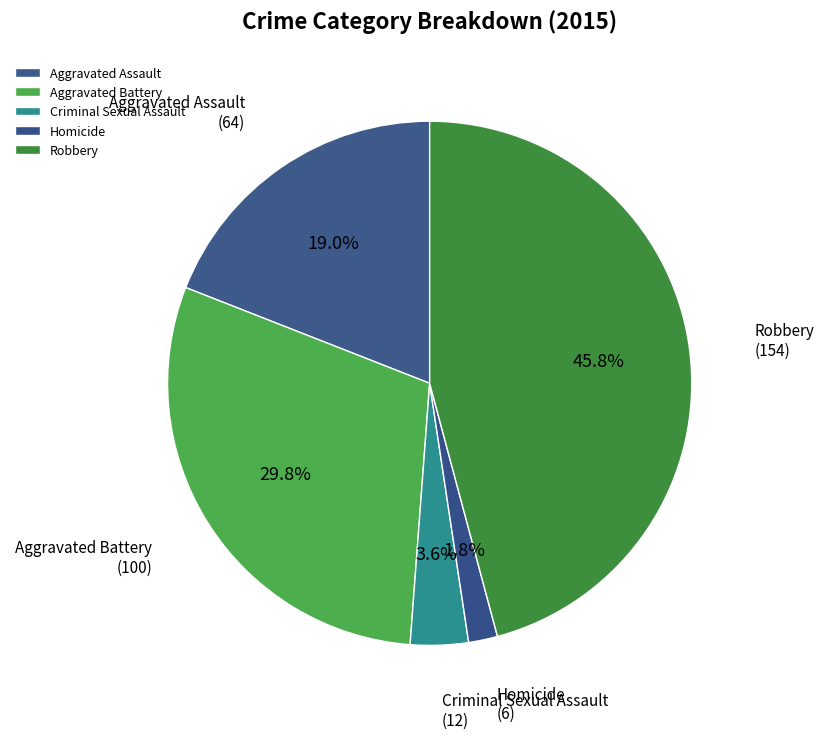

Rank the categories by value from highest to lowest.

Robbery, Aggravated Battery, Aggravated Assault, Criminal Sexual Assault, Homicide